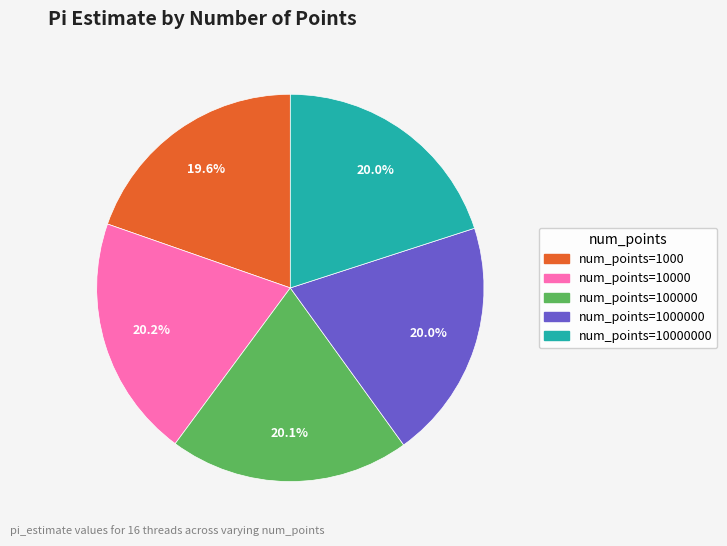

How many slices are in this pie chart?

5